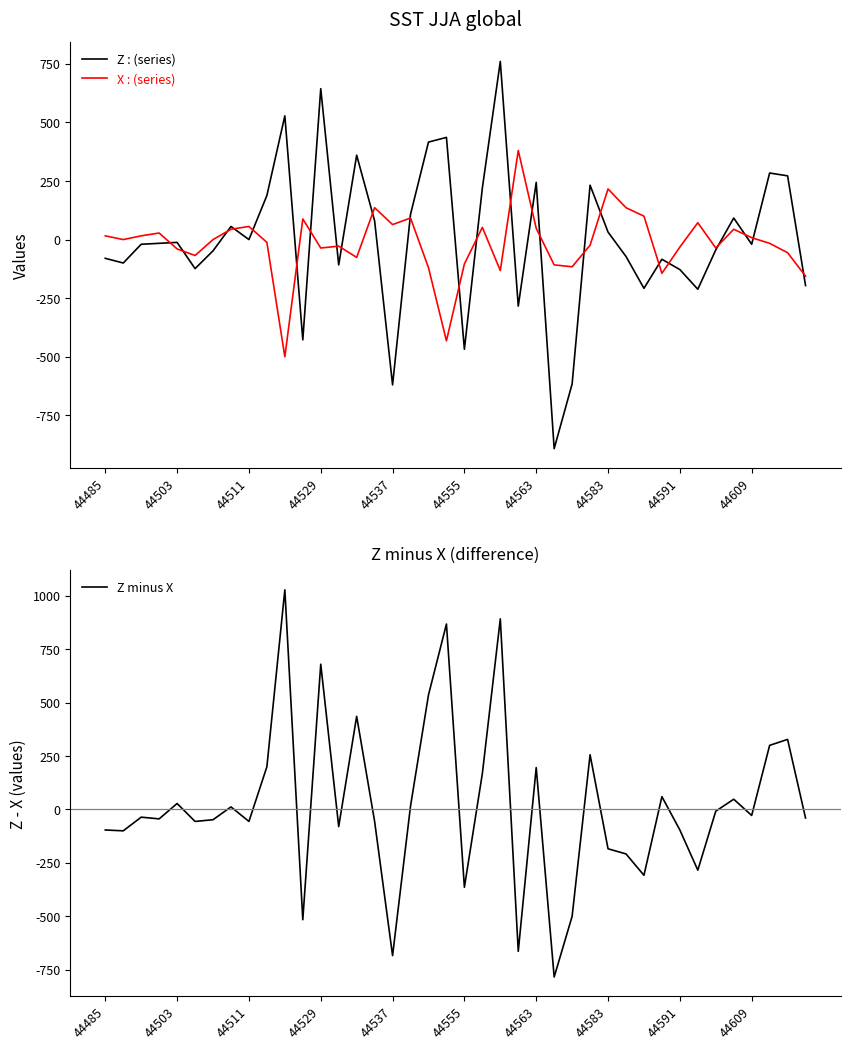

The value of X at 44563 is 48. True or false?

True